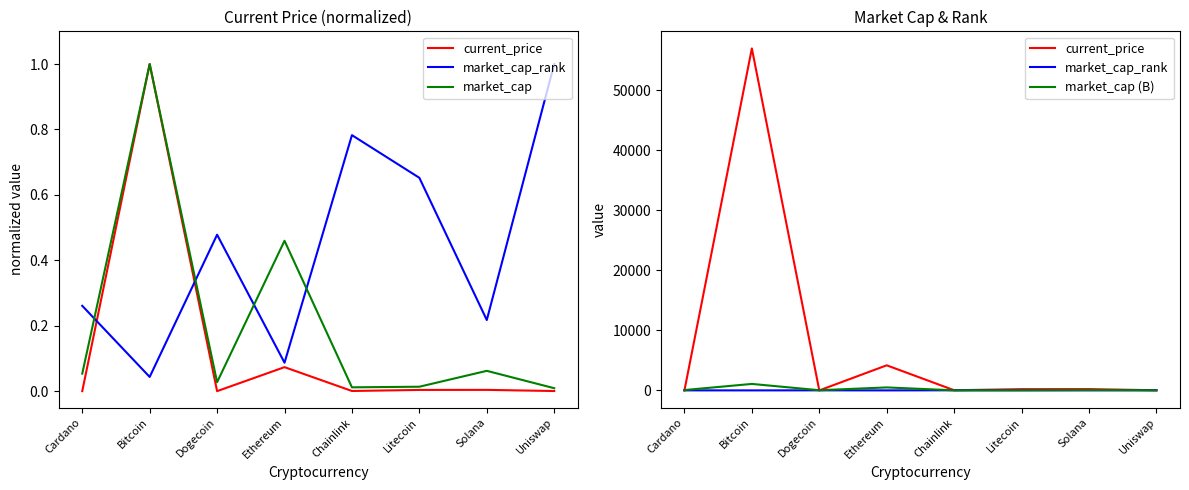

Which series changed the most between Ethereum and Solana?

current_price